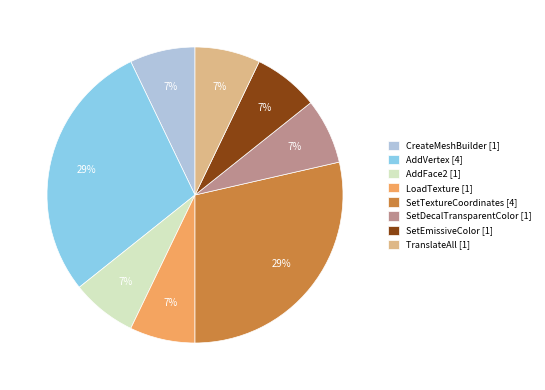

What percentage is the LoadTexture [1] slice, to the nearest percent?

7%